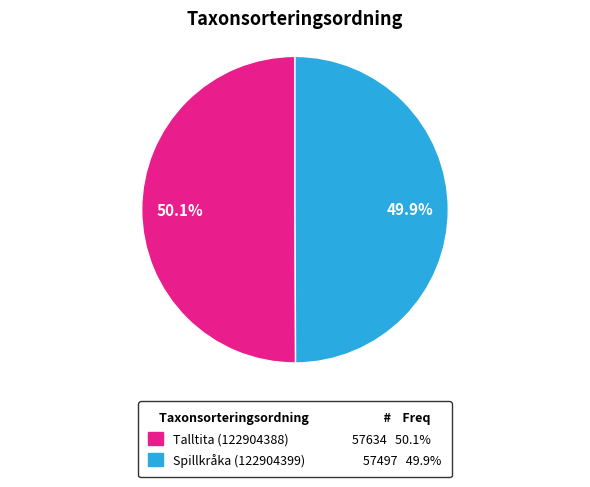

True or false: Talltita (122904388) accounts for 50% of the total.

True